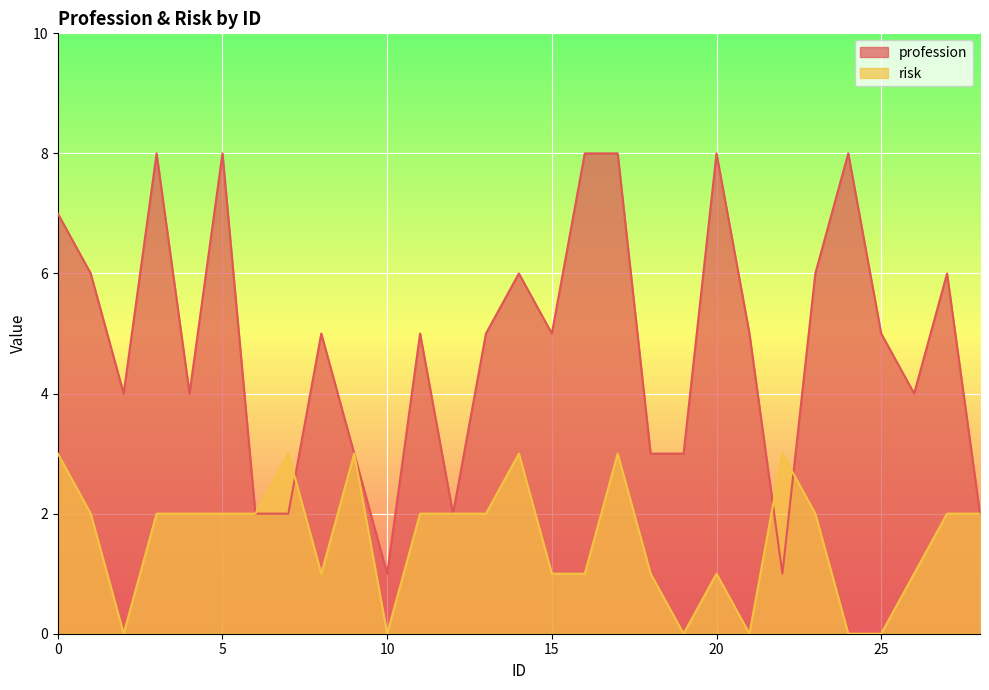

What is the value of the profession point at the 9th from the left?

5